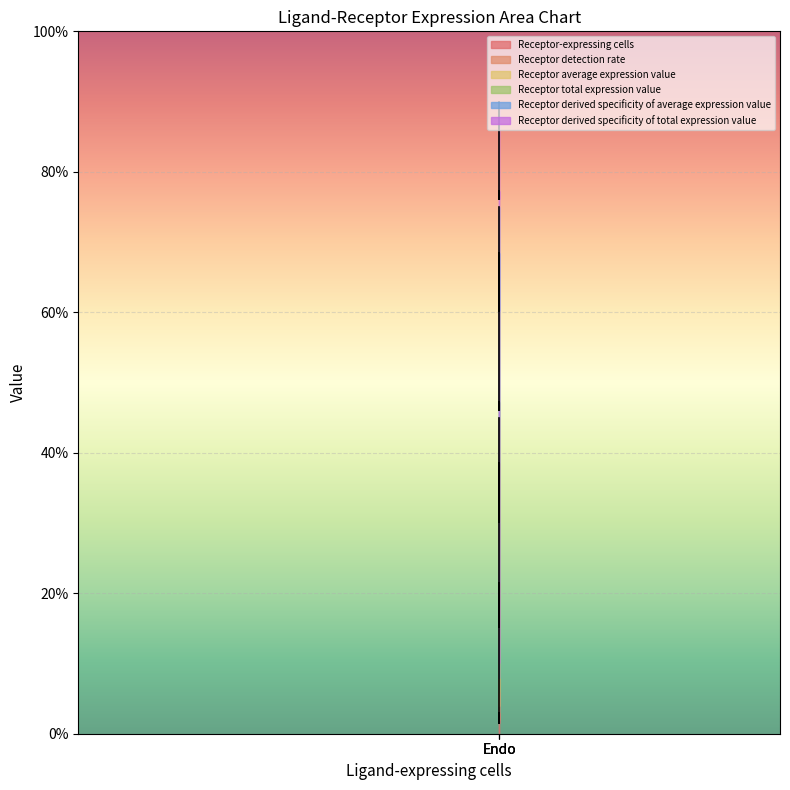

What is the value of the Receptor derived specificity of total expression value point at the 1st from the left?

0.9